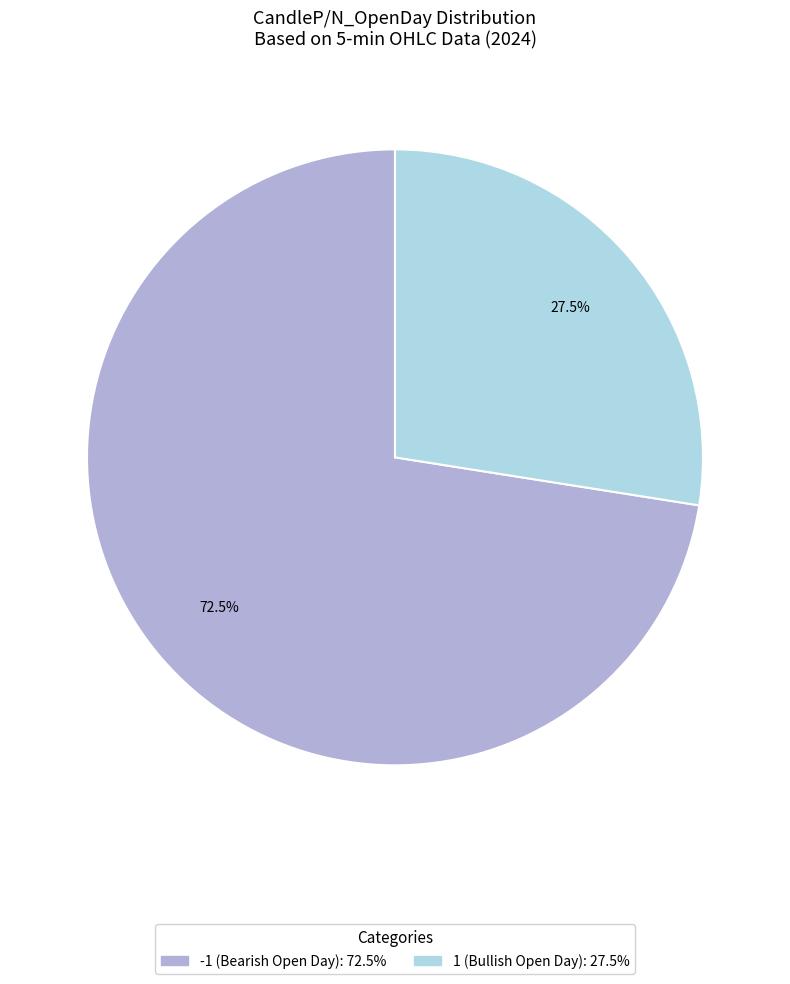

How many segments does this pie chart have?

2